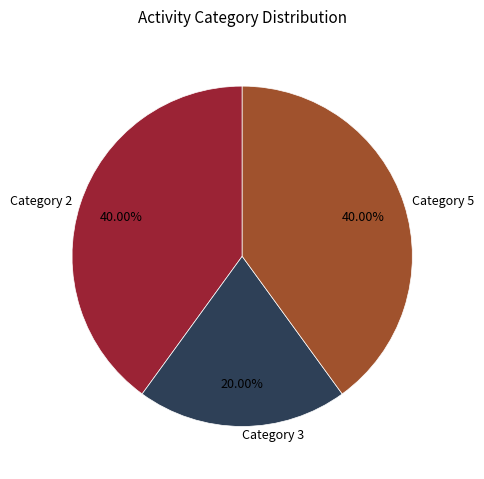

Combined, what portion of the pie is Category 5 and Category 2?

80.0%